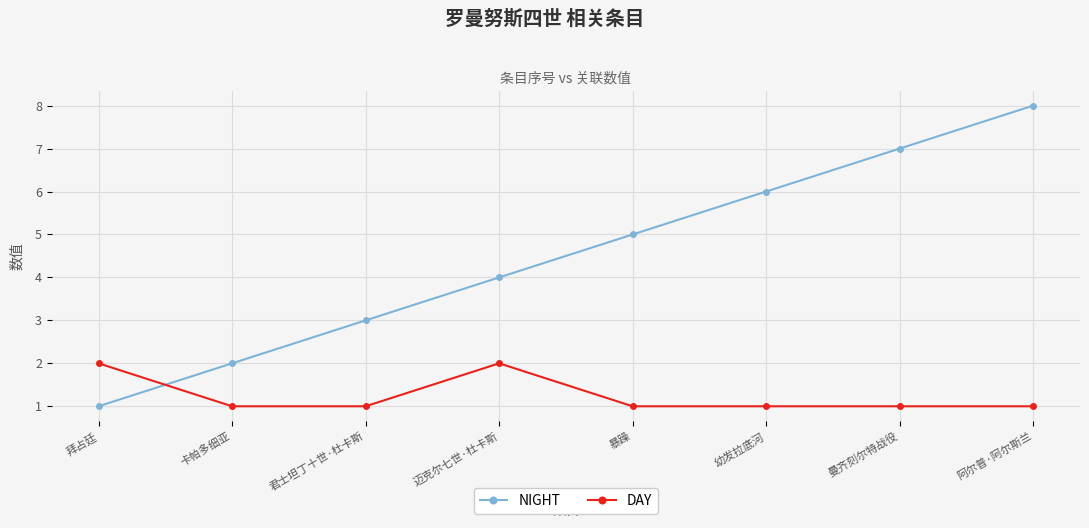

How many intersections are there between NIGHT and DAY?

1